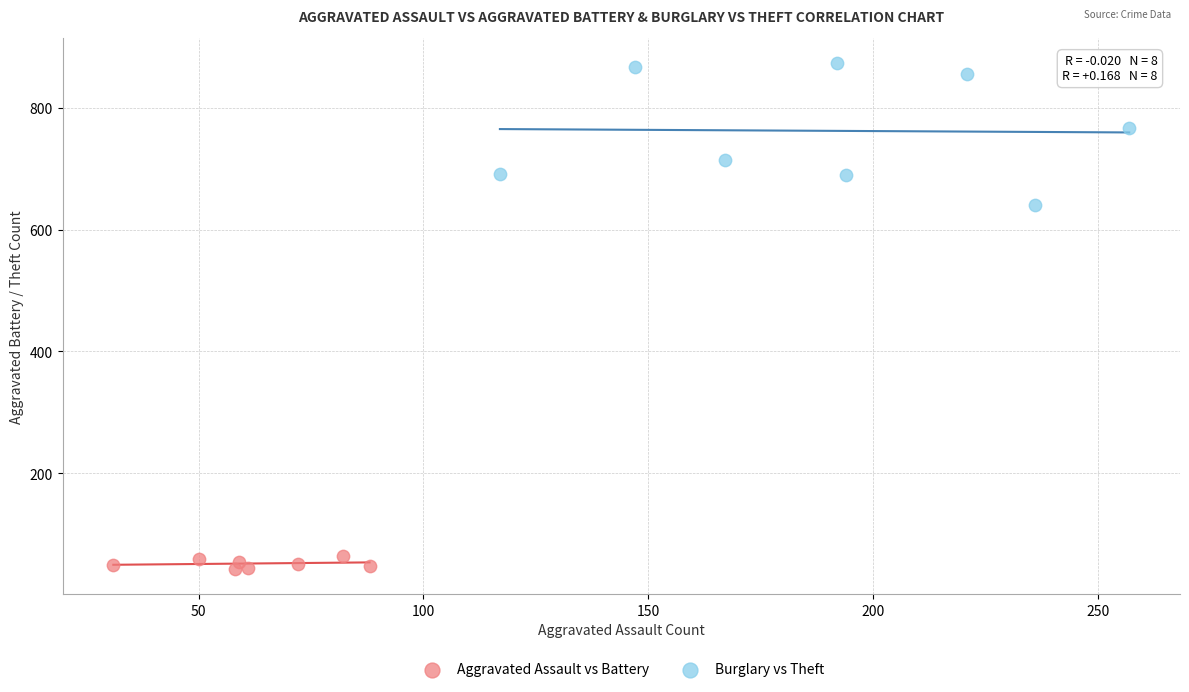

Which series reaches the maximum Y coordinate?

Burglary vs Theft